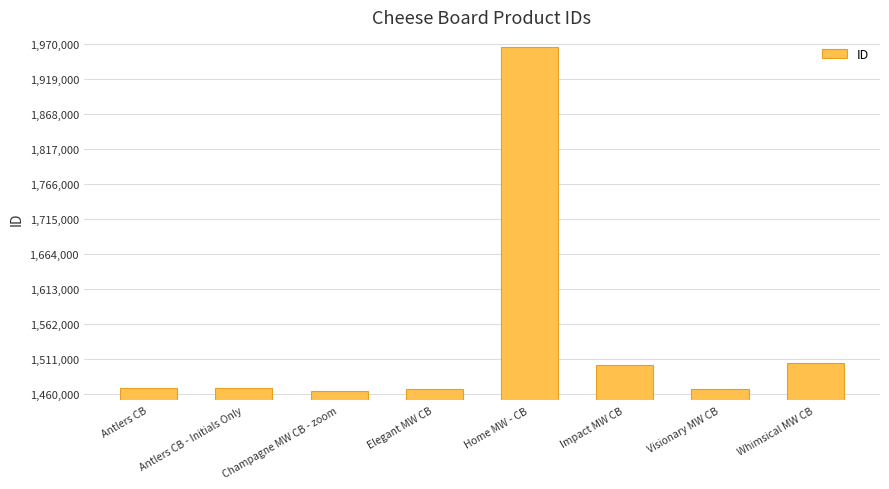

What is the label of the 2nd bar from the left?

Antlers CB - Initials Only